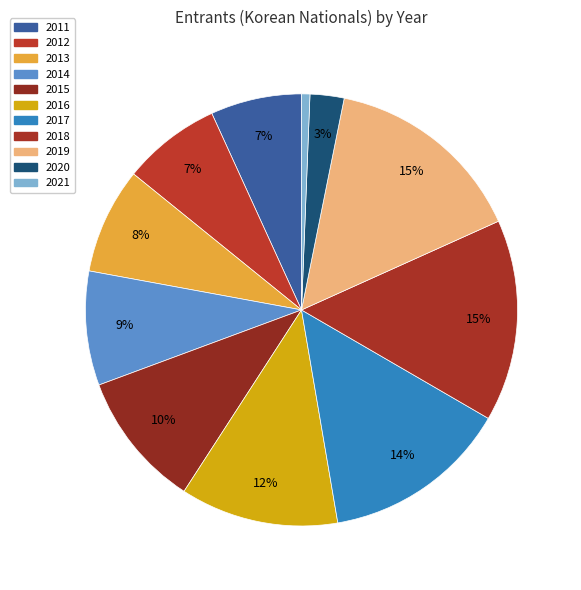

Is it true that 2014 is 9% of the pie?

True